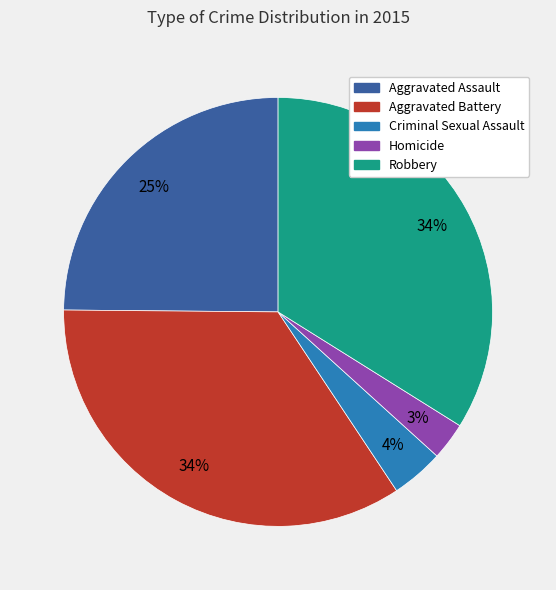

Does Aggravated Battery account for over 50% of the chart?

No